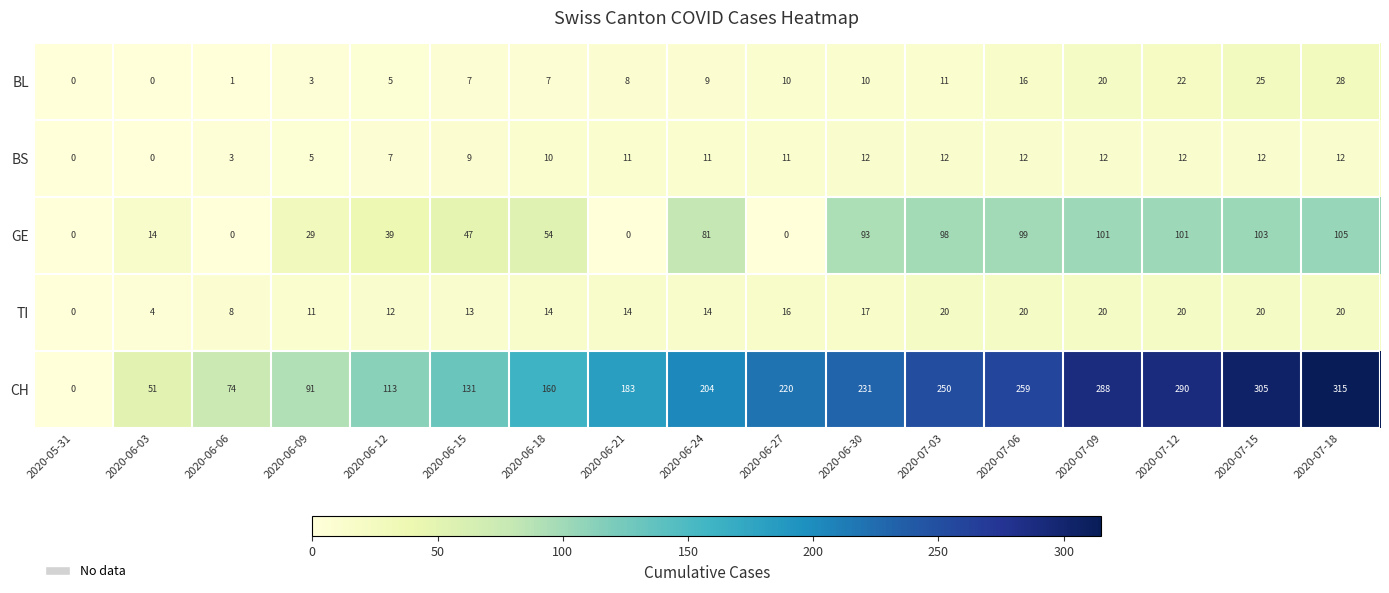

What is the sum of the TI values at 2020-06-24 and 2020-07-06?

34